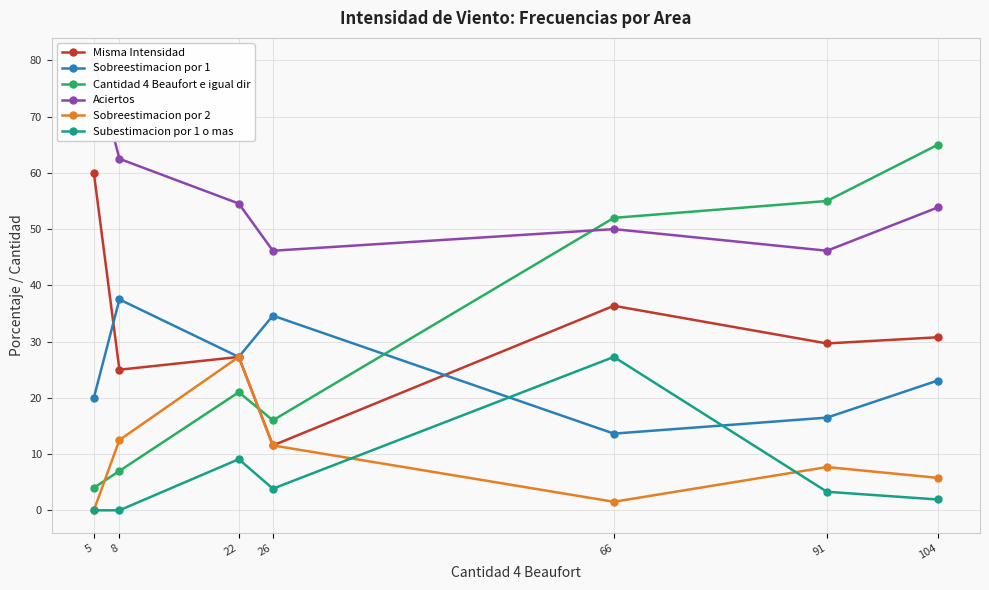

Is it true that Sobreestimacion por 1 equals 20.0 at 5?

True